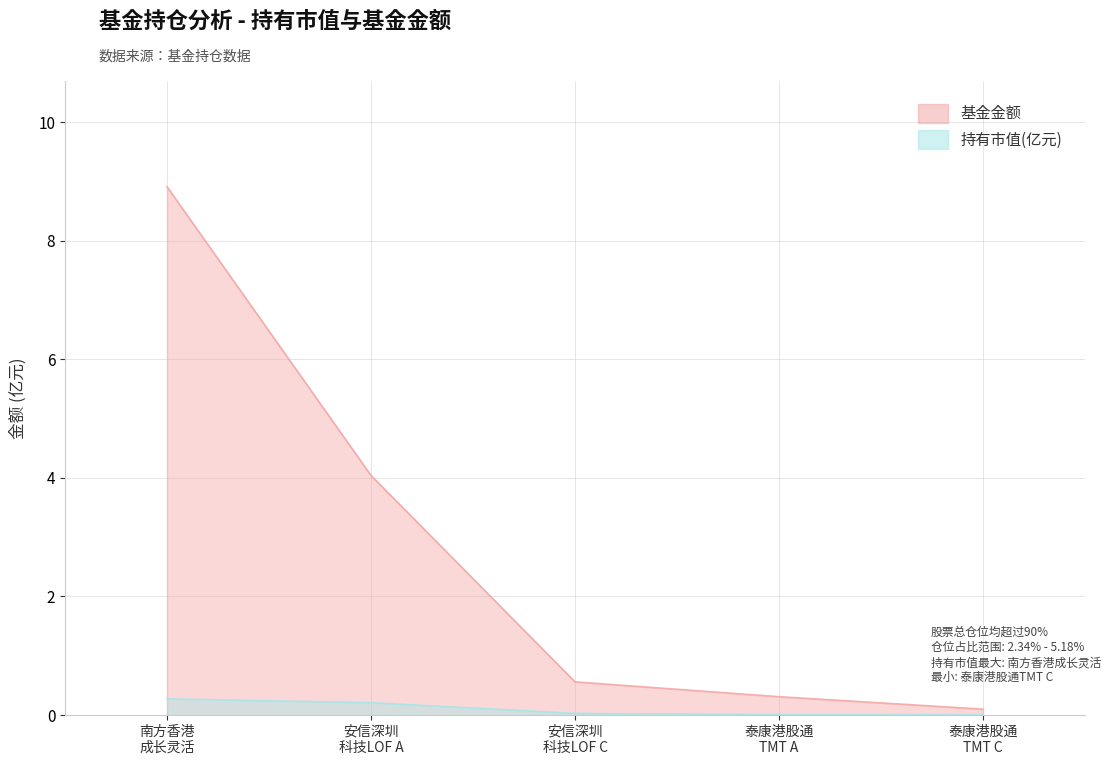

Which series has the widest spread of values?

基金金额